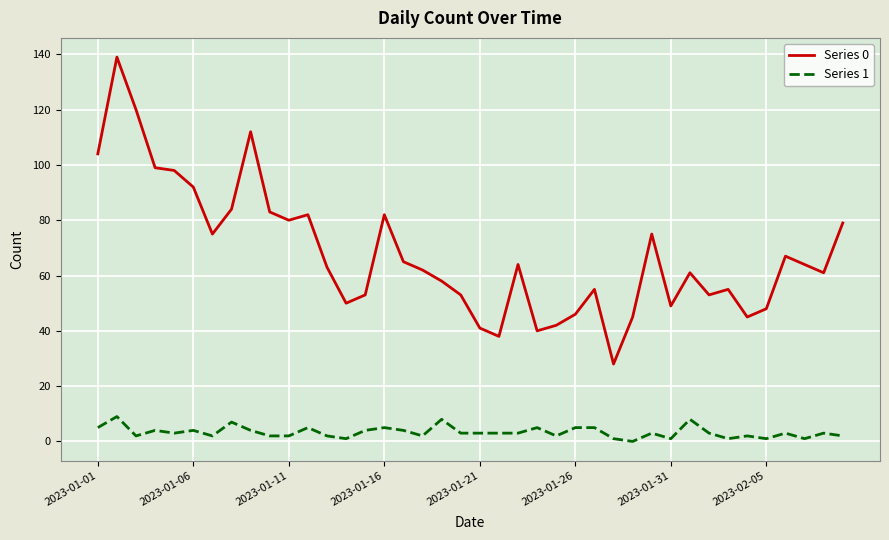

What is the maximum value shown in the chart?

139